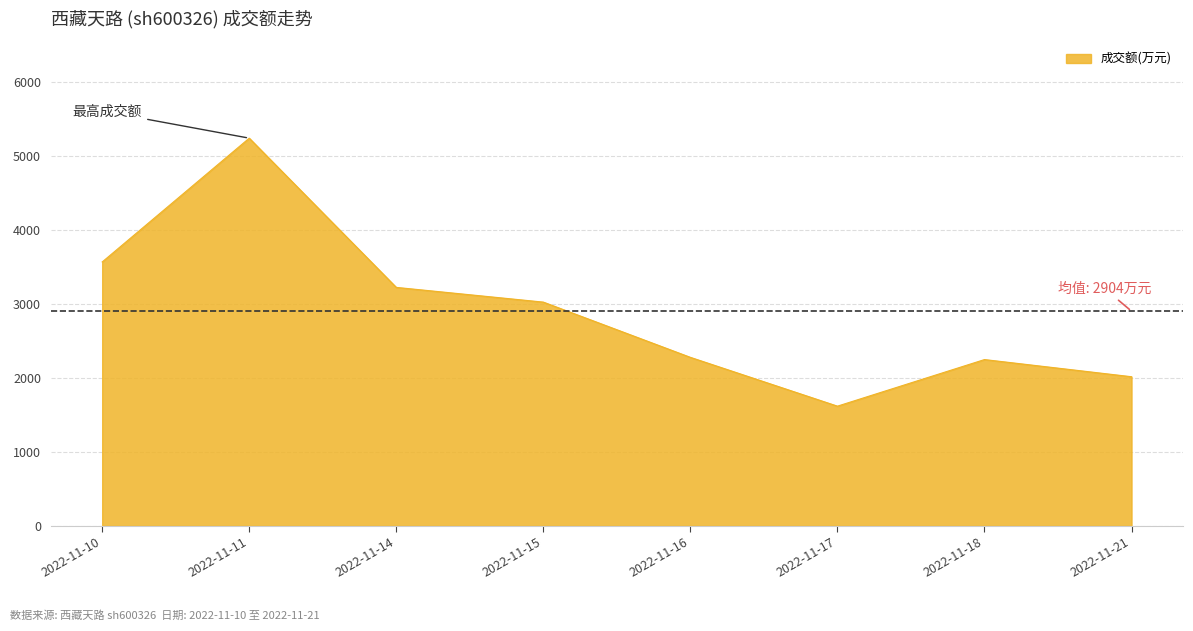

The value at 2022-11-18 is 2250. True or false?

True